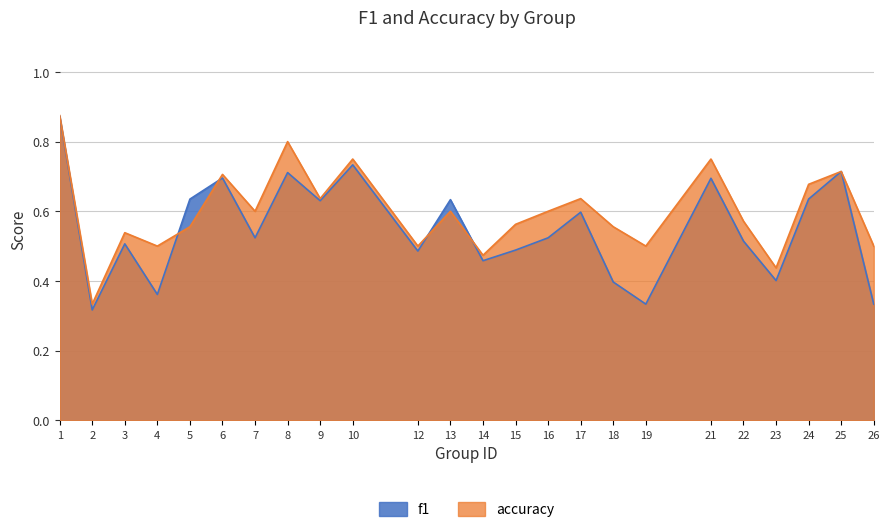

Is it true that f1 equals 0.9 at 16?

False